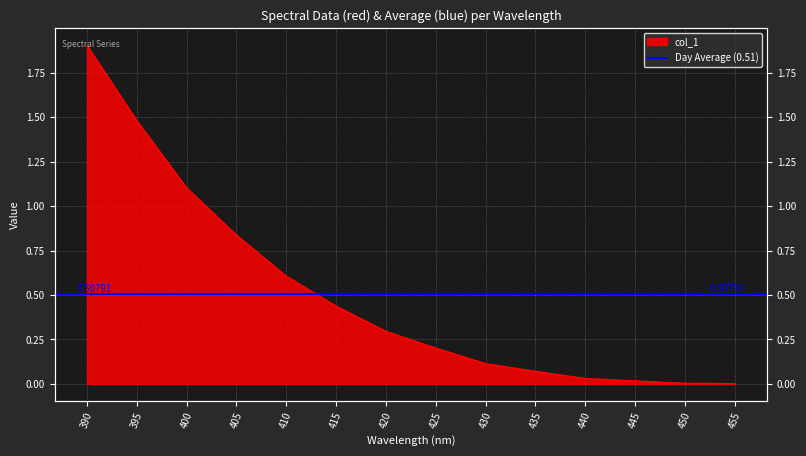

True or false: there are more than 2 points higher than both neighbors.

False